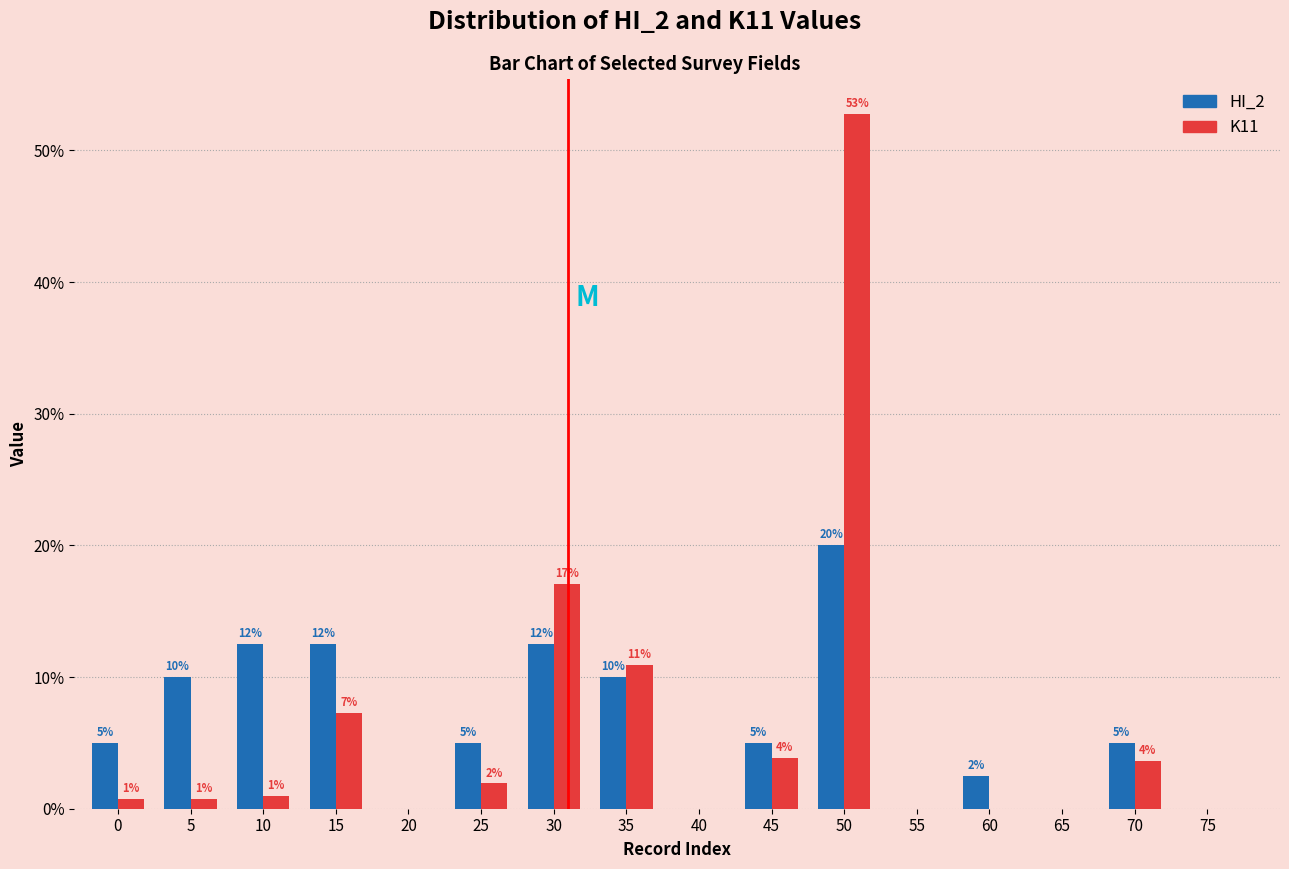

Which has a higher value, 0 or 30?

30